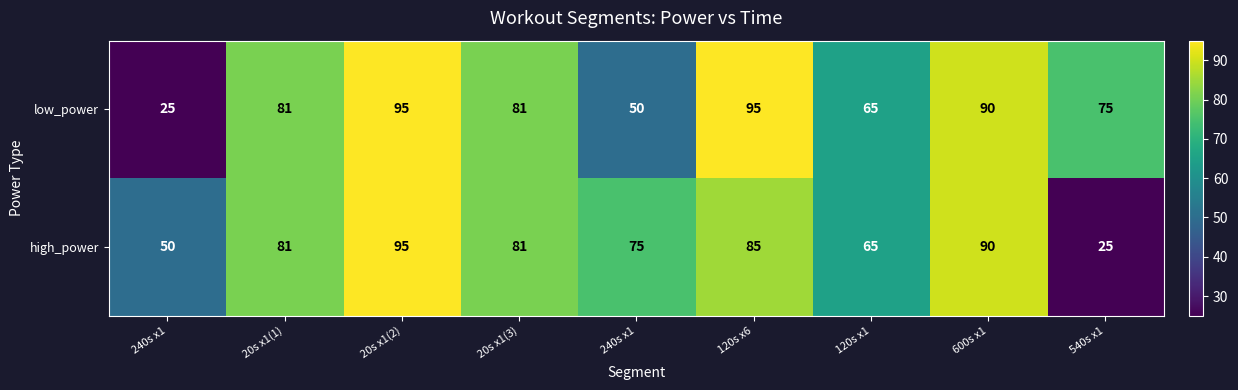

How many series are shown in this chart?

2